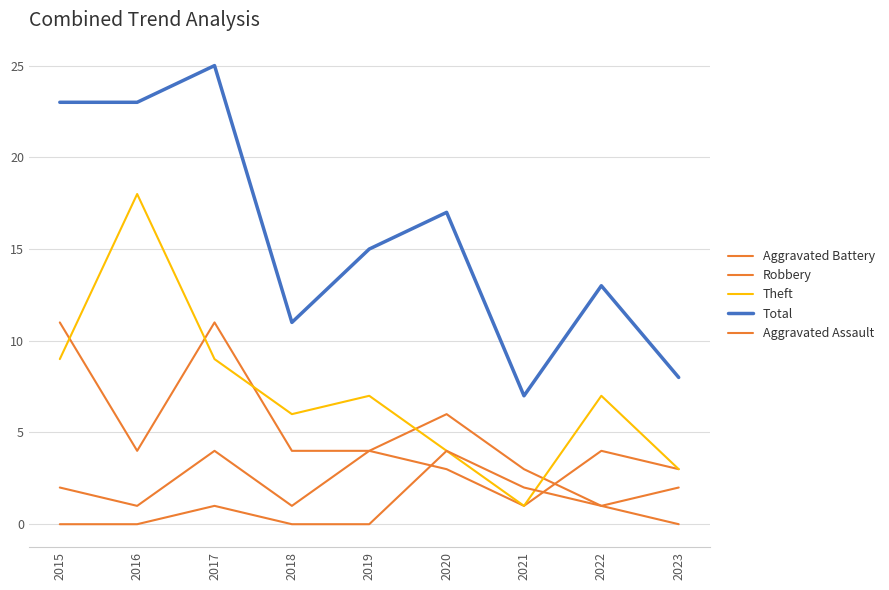

Between which two adjacent categories do Aggravated Assault and Aggravated Battery first intersect?

2019 and 2020